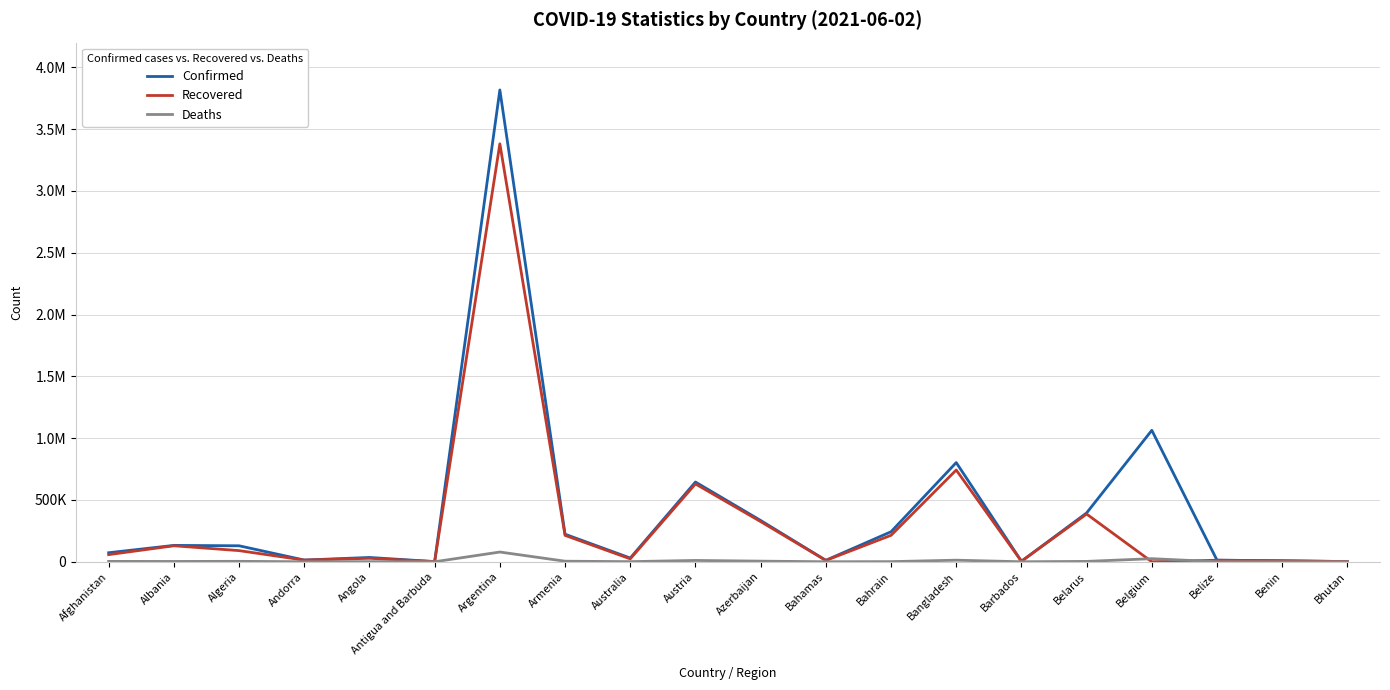

What is the label of the 2nd point from the left?

Albania